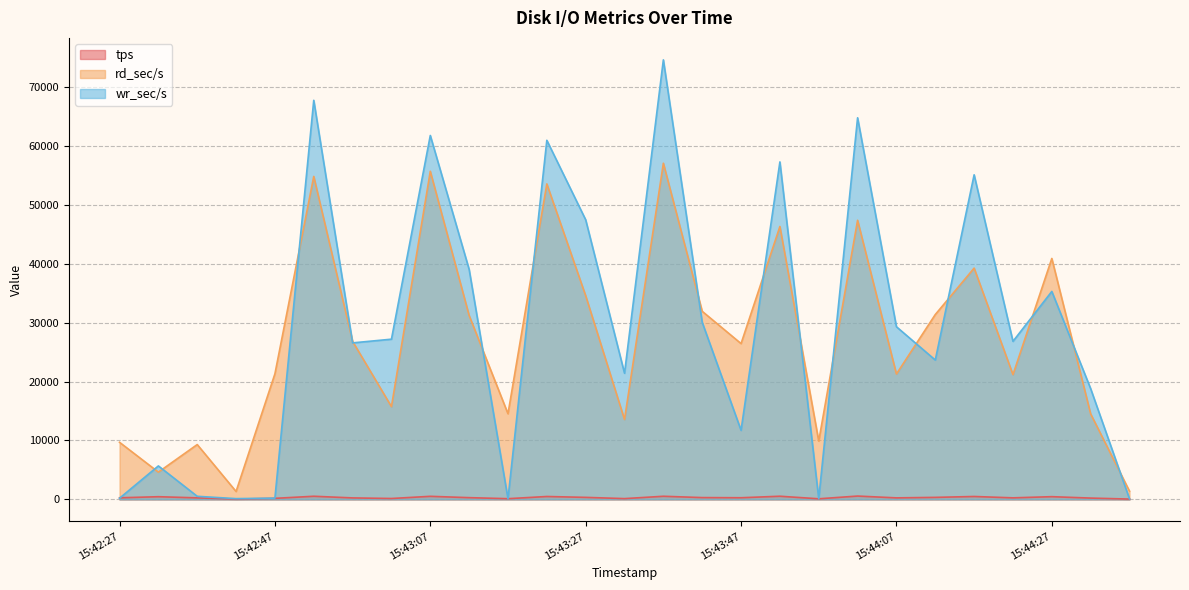

What is the difference between the tps values at 15:43:07 and 15:42:42?

467.2